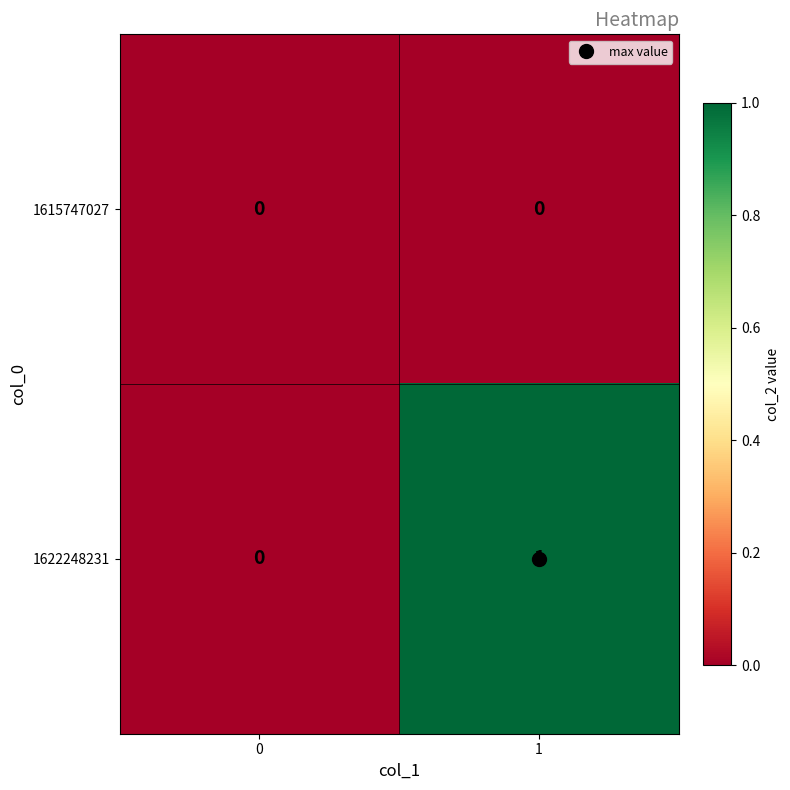

Rank the series by their maximum value, from lowest to highest.

1615747027, 1622248231